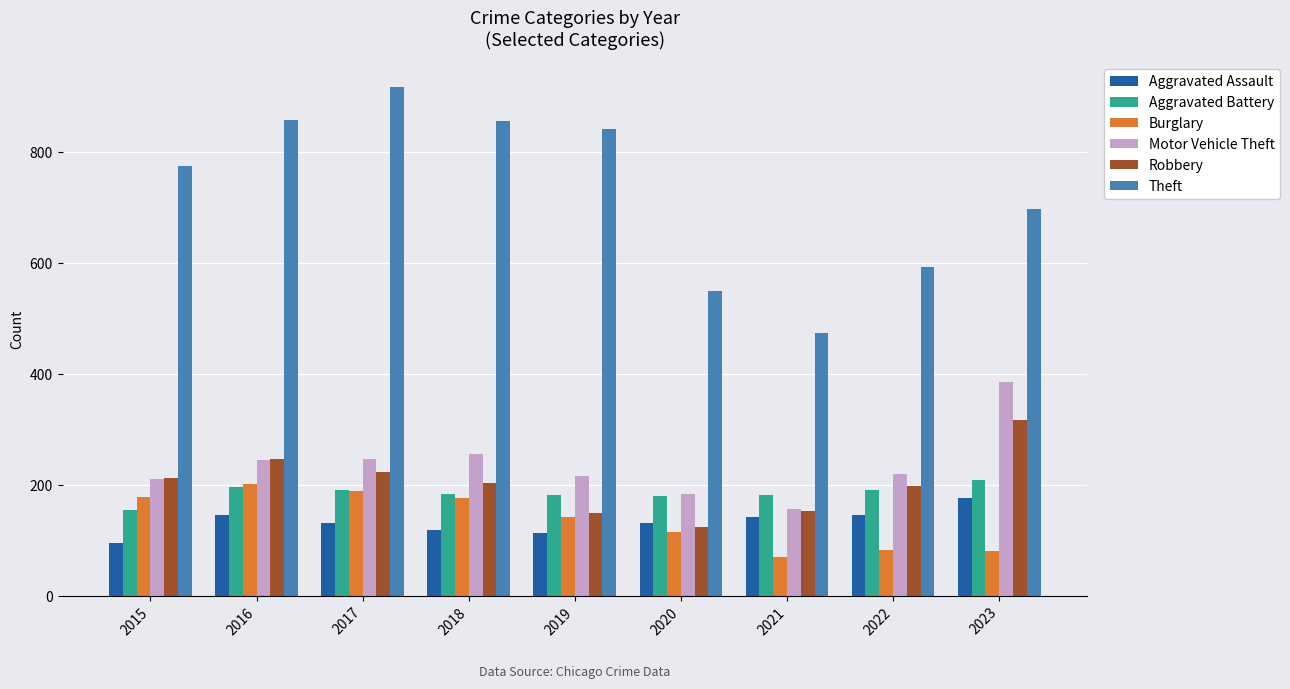

Is the value of Burglary at 2018 greater than the value of Aggravated Assault at 2020?

Yes